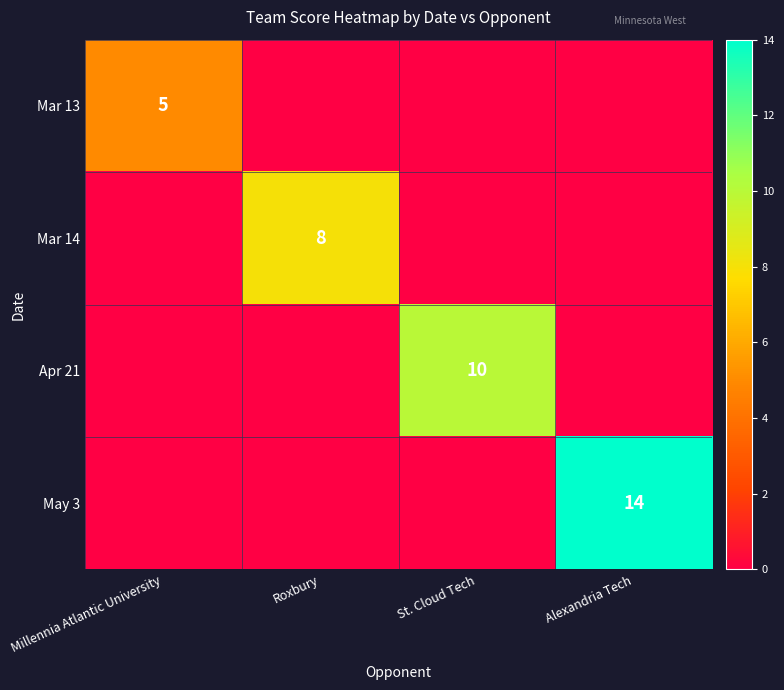

Which category has the highest value in the May 3 series?

Alexandria Tech